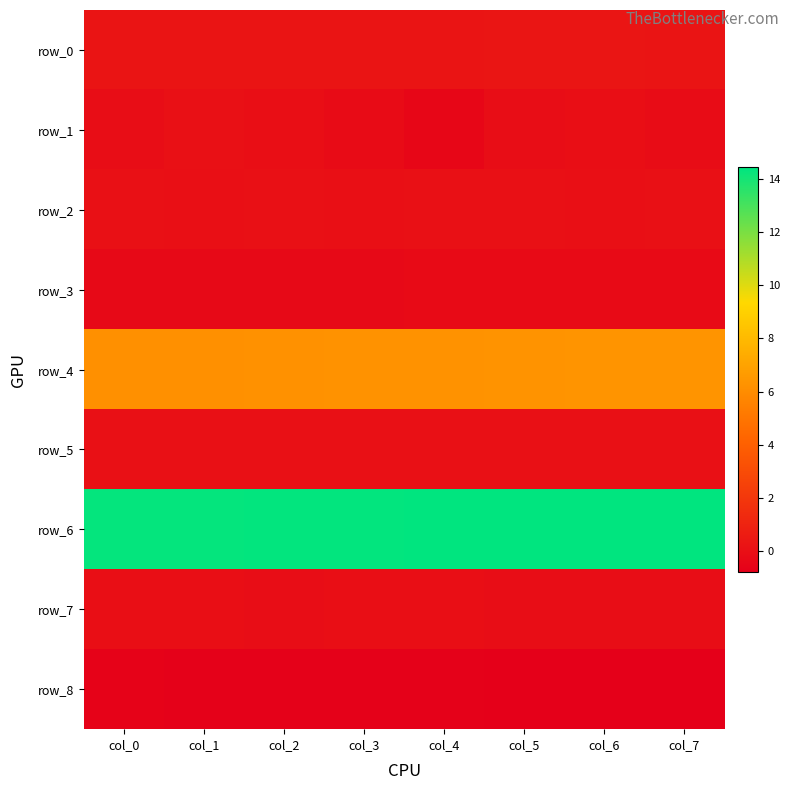

Reading right to left, what are all the values shown in this chart?

row_0: col_7=0.3	col_6=0.3	col_5=0.3	col_4=0.3	col_3=0.3	col_2=0.3	col_1=0.3	col_0=0.3
row_1: col_7=-0.1	col_6=-0.0	col_5=-0.1	col_4=-0.4	col_3=-0.2	col_2=-0.0	col_1=0.1	col_0=-0.1
row_2: col_7=0.1	col_6=0.0	col_5=0.0	col_4=0.0	col_3=0.0	col_2=0.1	col_1=0.0	col_0=0.0
row_3: col_7=-0.2	col_6=-0.2	col_5=-0.3	col_4=-0.3	col_3=-0.3	col_2=-0.3	col_1=-0.3	col_0=-0.3
row_4: col_7=6.4	col_6=6.3	col_5=6.3	col_4=6.3	col_3=6.3	col_2=6.2	col_1=6.2	col_0=6.2
row_5: col_7=0.1	col_6=0.1	col_5=0.1	col_4=0.1	col_3=0.1	col_2=0.1	col_1=0.1	col_0=0.1
row_6: col_7=14.4	col_6=14.4	col_5=14.4	col_4=14.4	col_3=14.3	col_2=14.3	col_1=14.3	col_0=14.3
row_7: col_7=-0.1	col_6=-0.1	col_5=-0.1	col_4=-0.0	col_3=-0.0	col_2=-0.1	col_1=0.0	col_0=-0.0
row_8: col_7=-0.8	col_6=-0.8	col_5=-0.7	col_4=-0.7	col_3=-0.7	col_2=-0.7	col_1=-0.7	col_0=-0.7